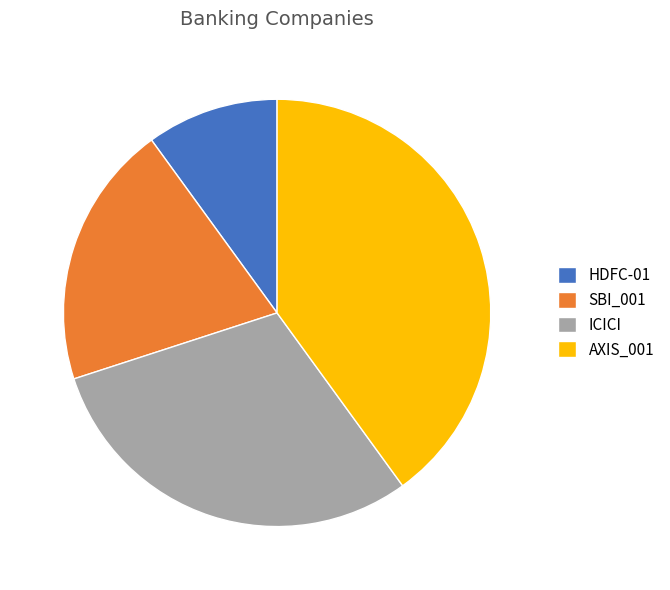

Is it true that ICICI is 30% of the pie?

True